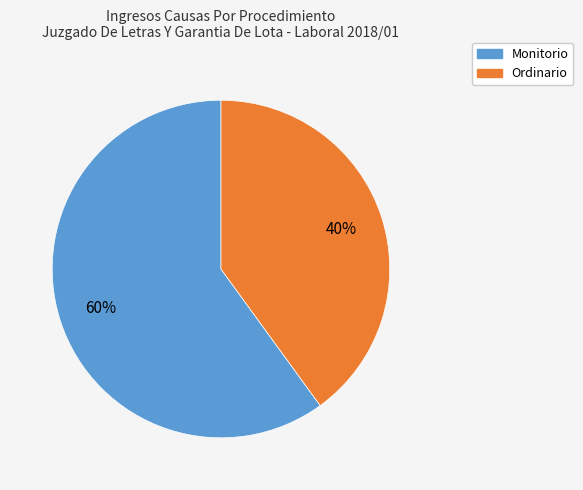

Combined, do Monitorio and Ordinario account for over 50%?

Yes